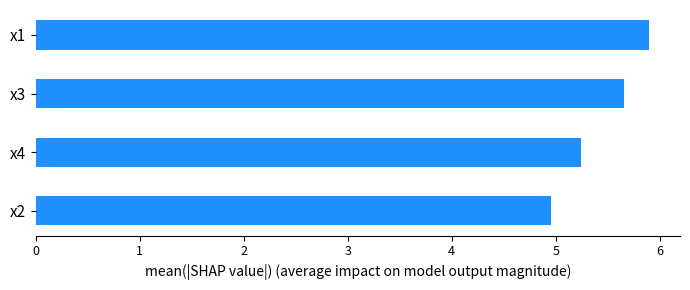

How many values are below 5?

1